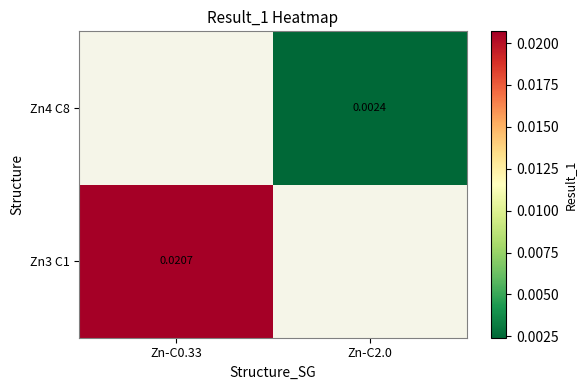

The value of Zn3 C1 at Zn-C0.33 is 0.0. True or false?

False